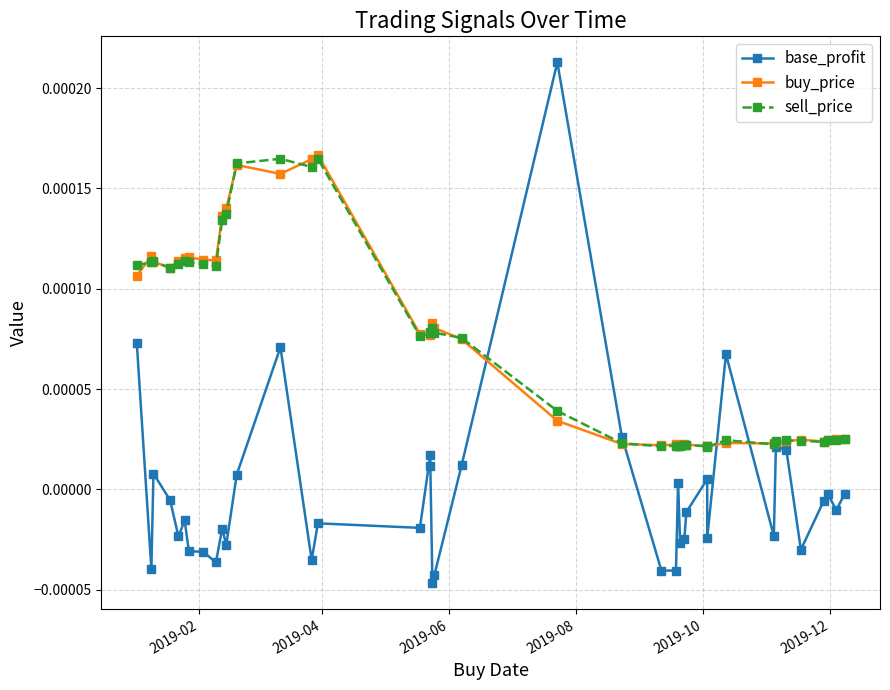

Which series has the largest range (max minus min)?

base_profit